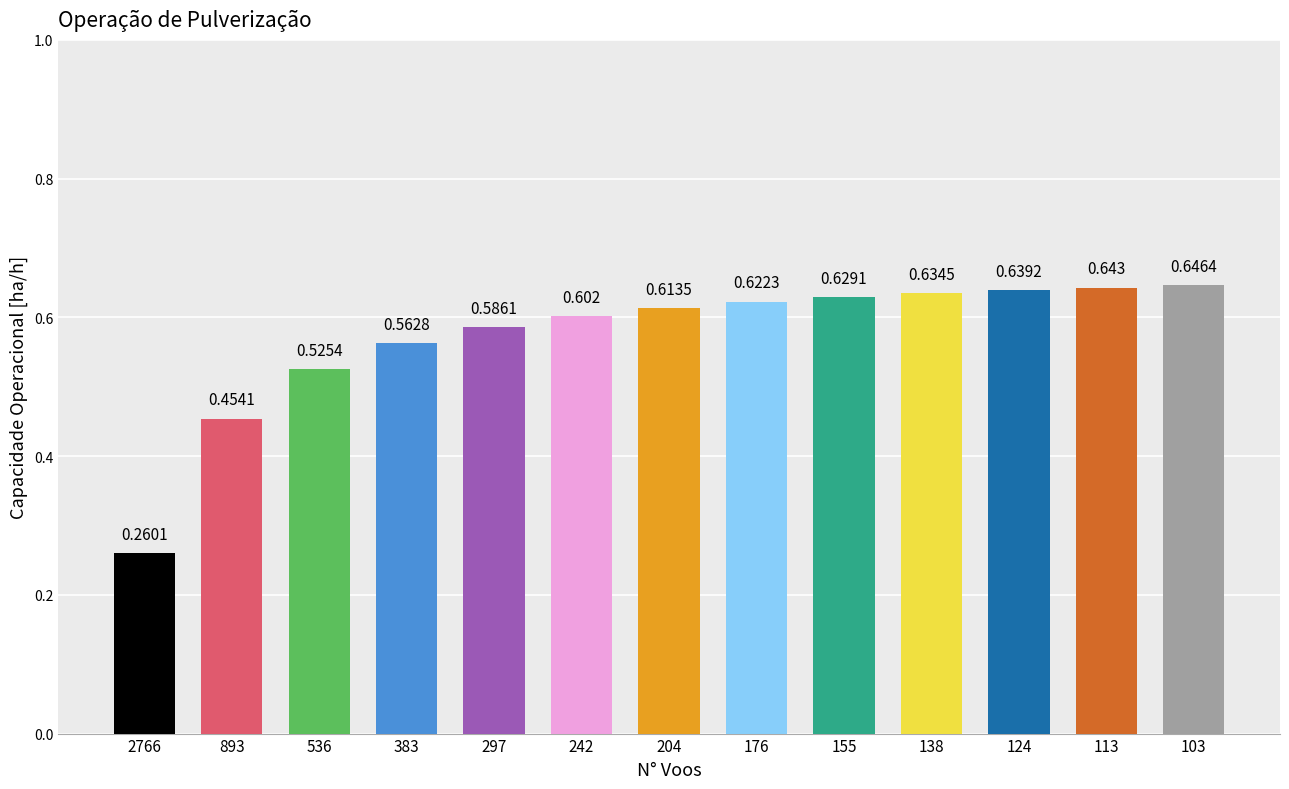

How many series are shown in this chart?

1